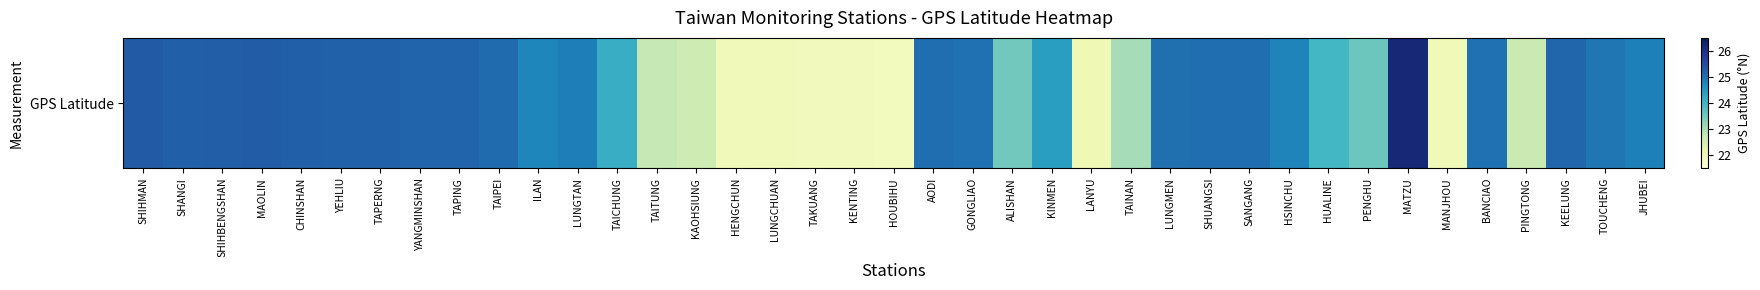

What is the ratio of the value at KINMEN to the value at MATZU?

0.9